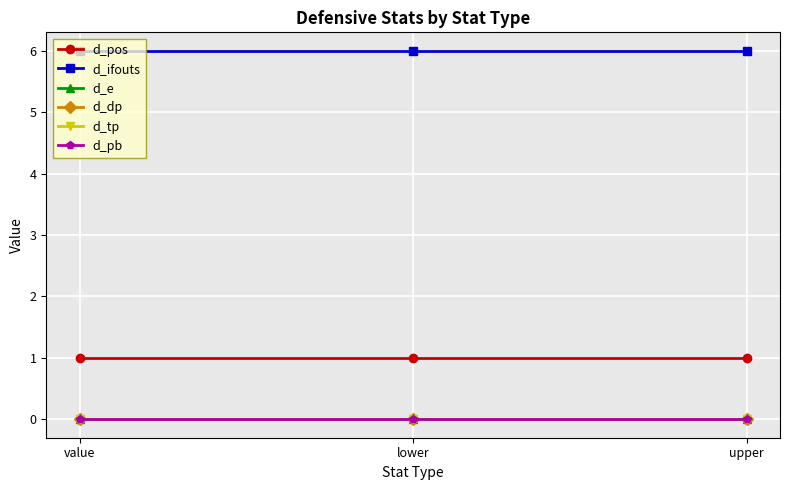

What is the difference between the highest and lowest values at upper?

6